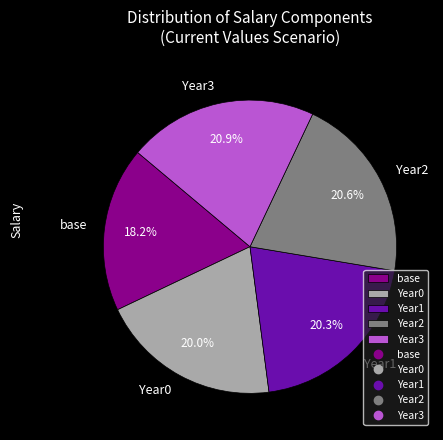

How many slices are in this pie chart?

5